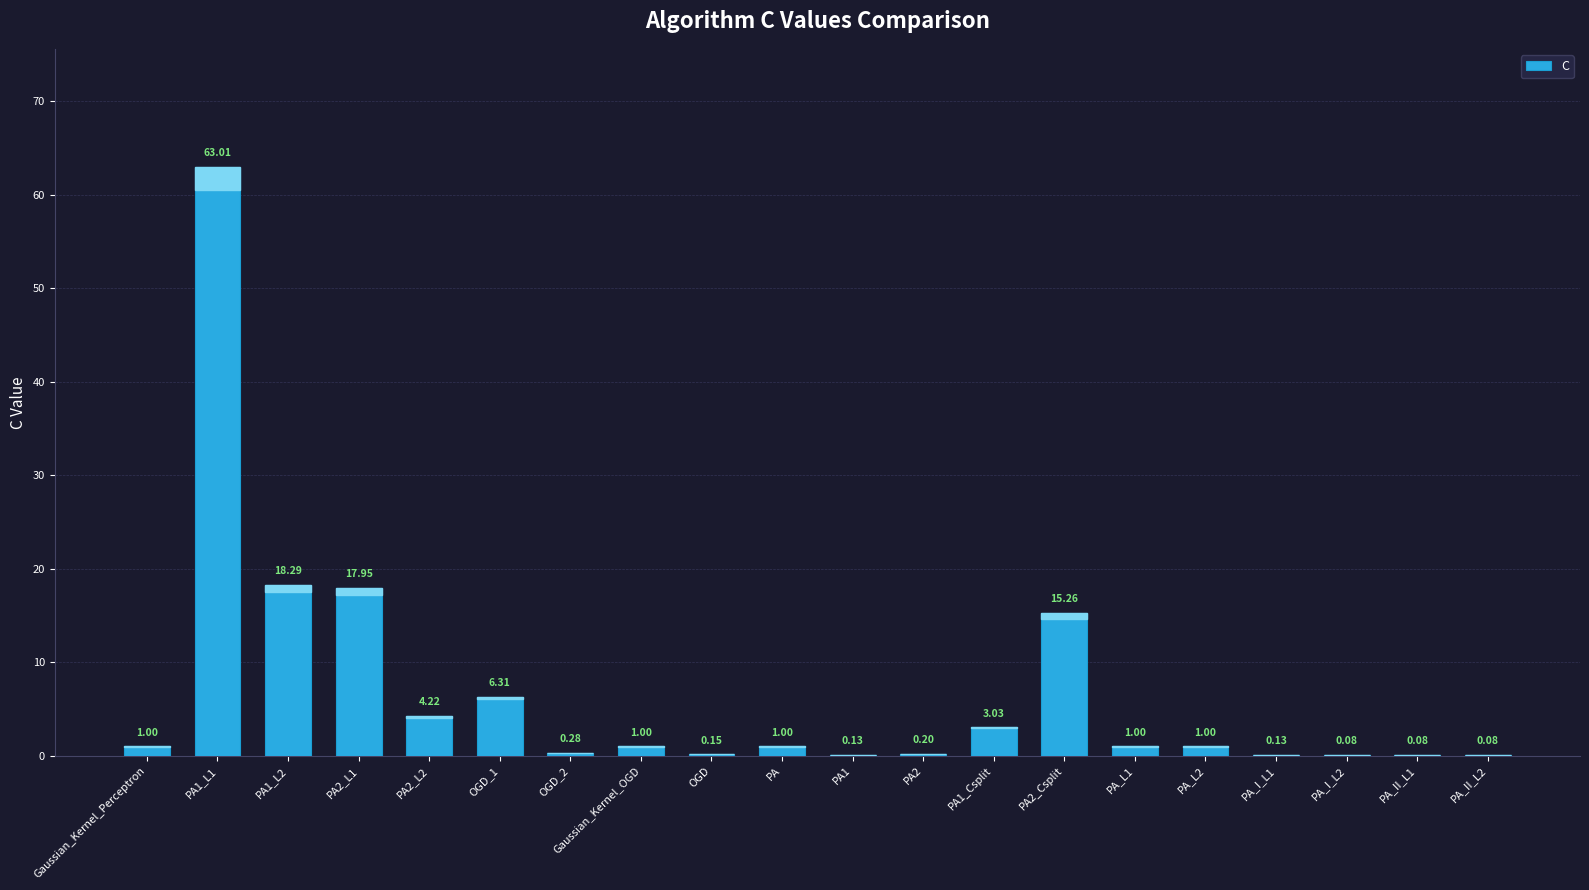

Approximately how many times larger is the value at OGD_1 compared to PA?

6.3